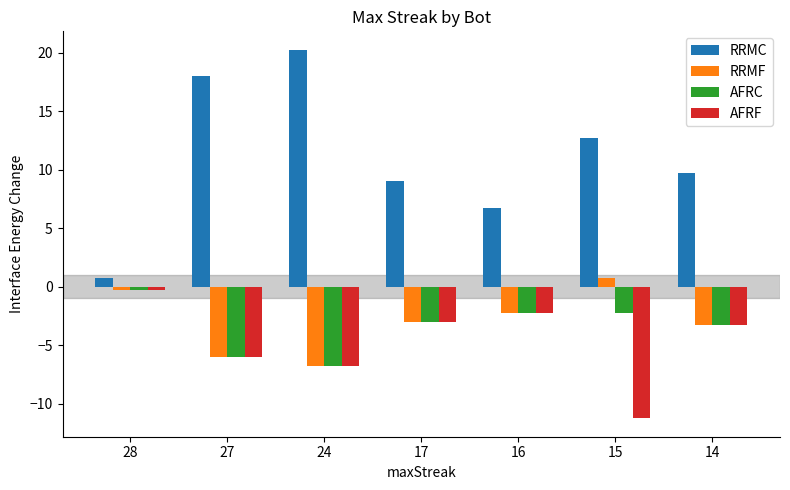

Which series has the widest spread of values?

RRMC